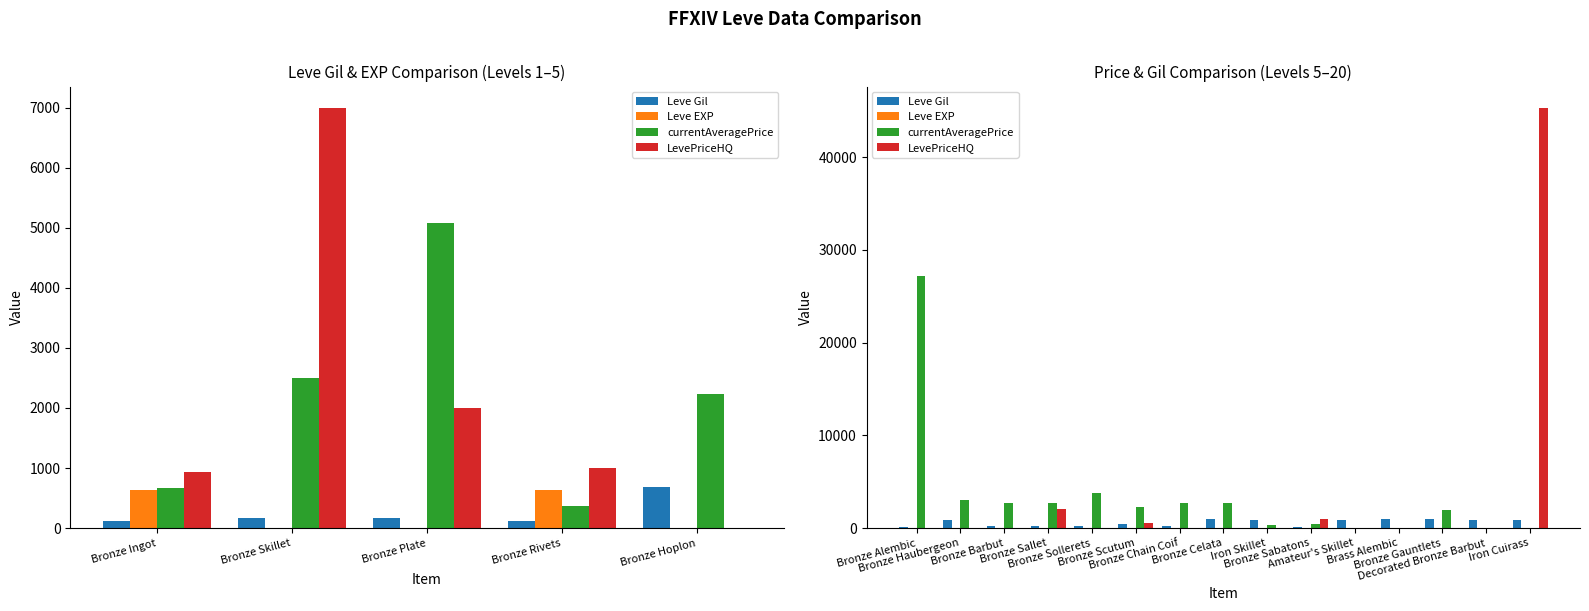

How many groups of bars are there?

15